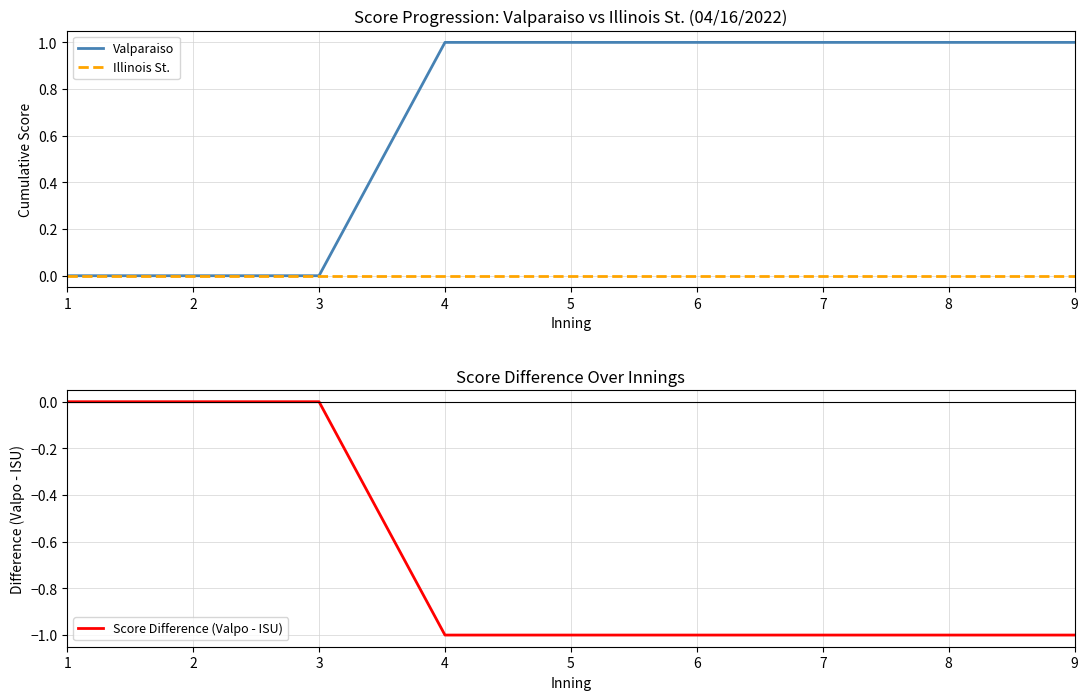

Count the Score Difference (Valpo - ISU) values in the range -1 to 0.

9